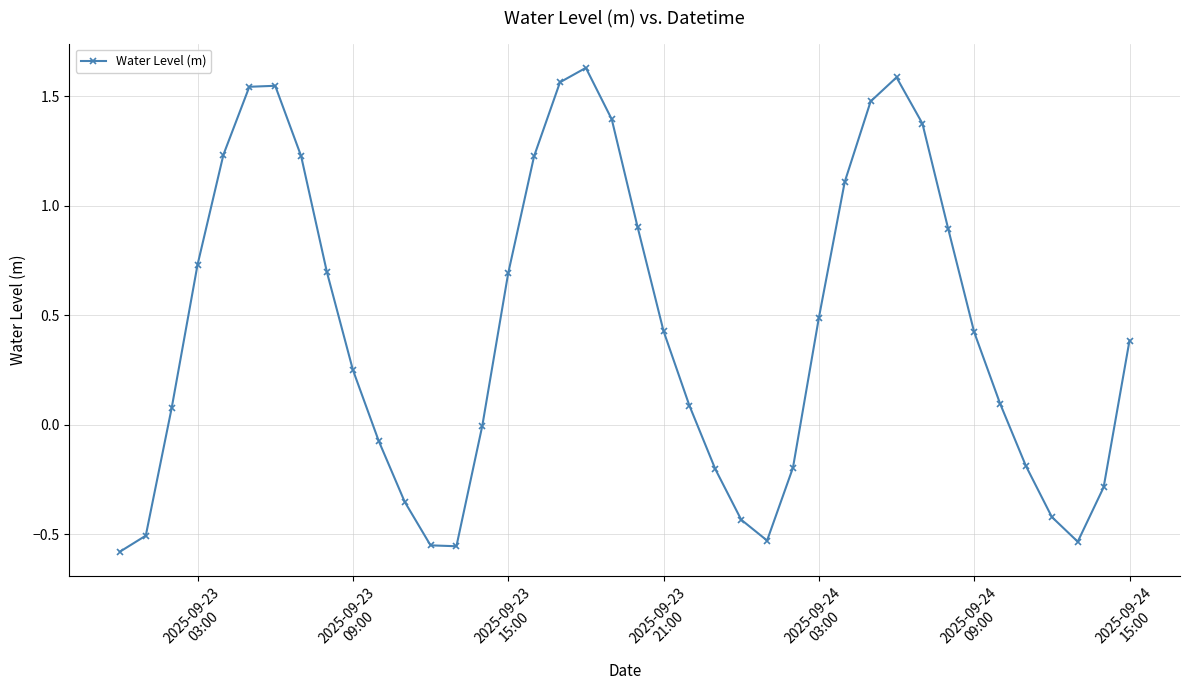

What is the difference between the maximum and minimum values?

2.2